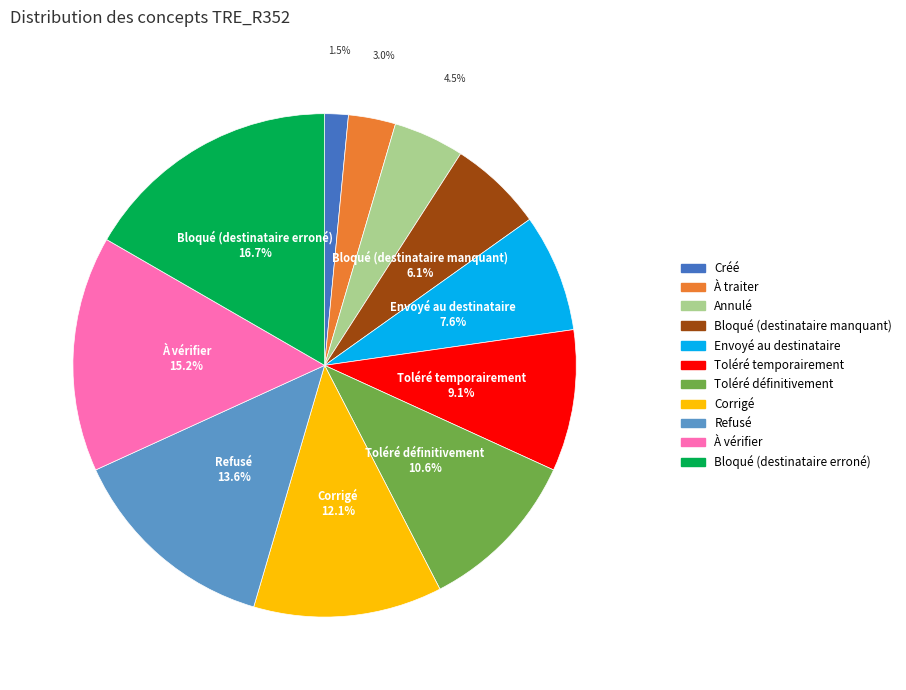

Count the number of slices in the pie.

11